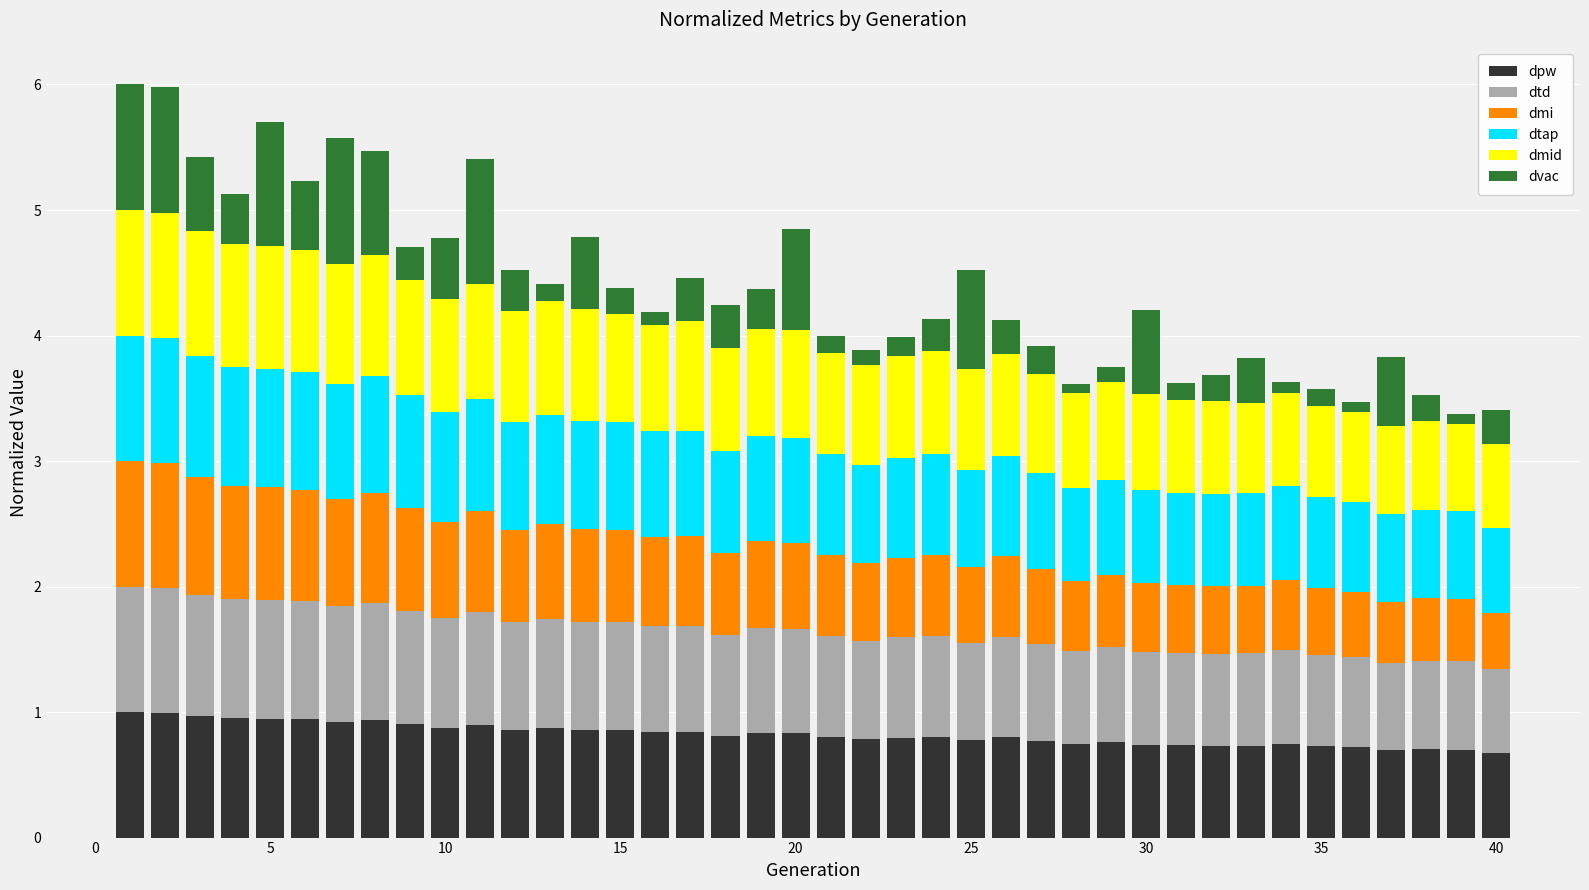

How many bars are there in total?

40